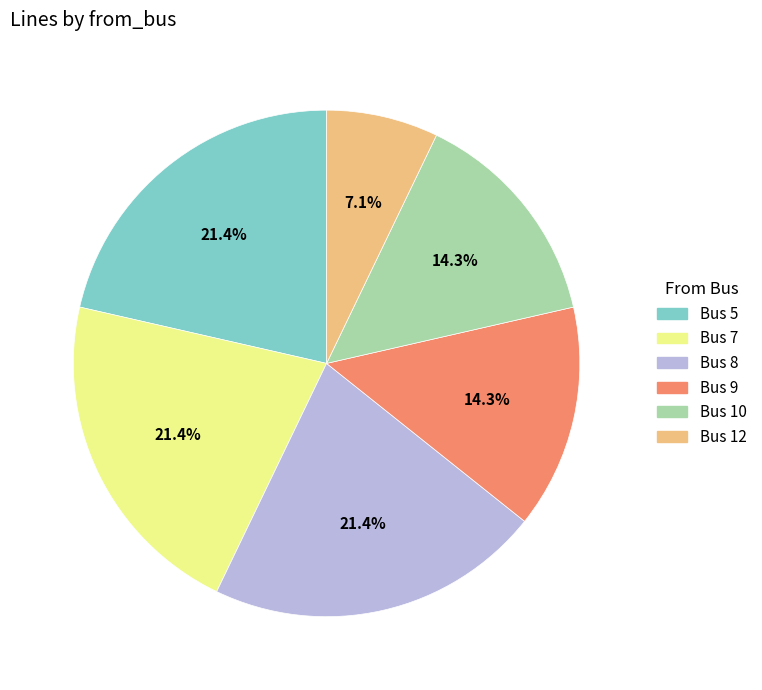

Is there a majority slice in this chart?

No